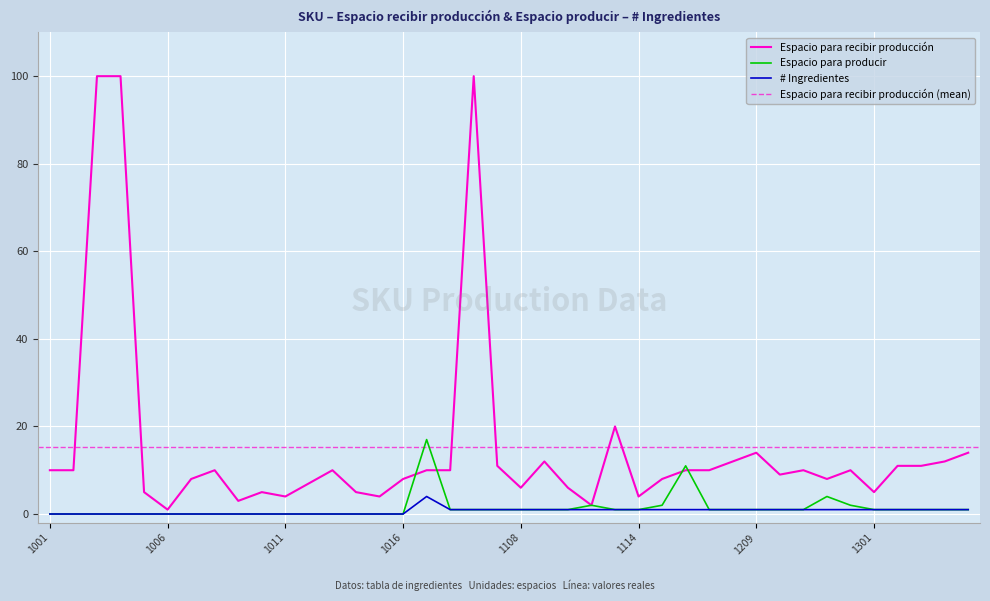

What is the maximum value shown in the chart?

100